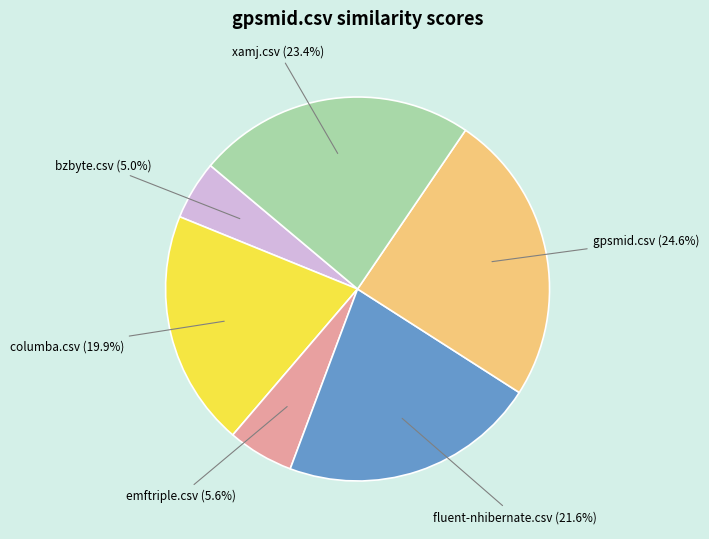

Count the number of slices in the pie.

6